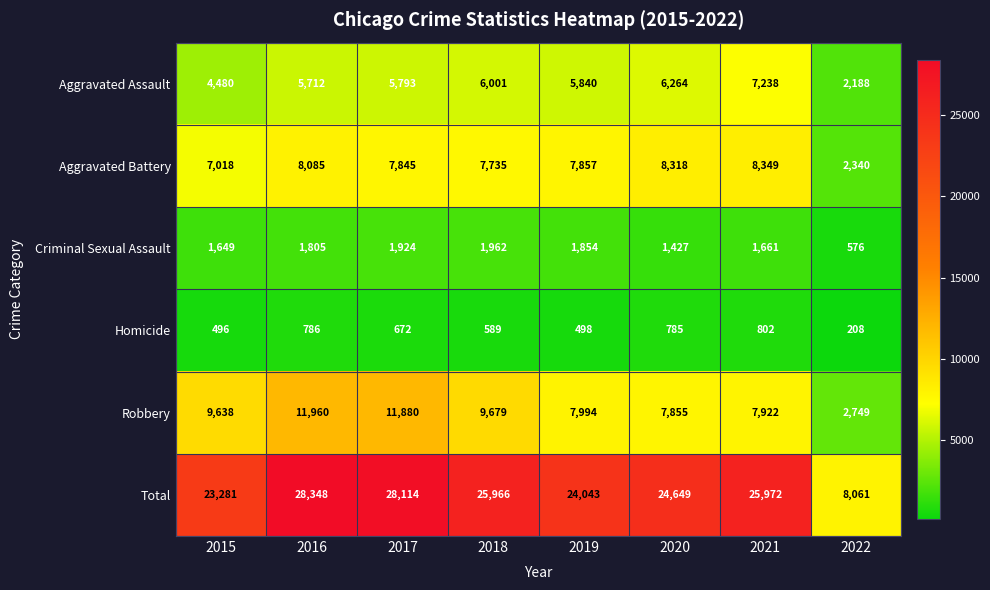

What is the minimum value for Criminal Sexual Assault?

576